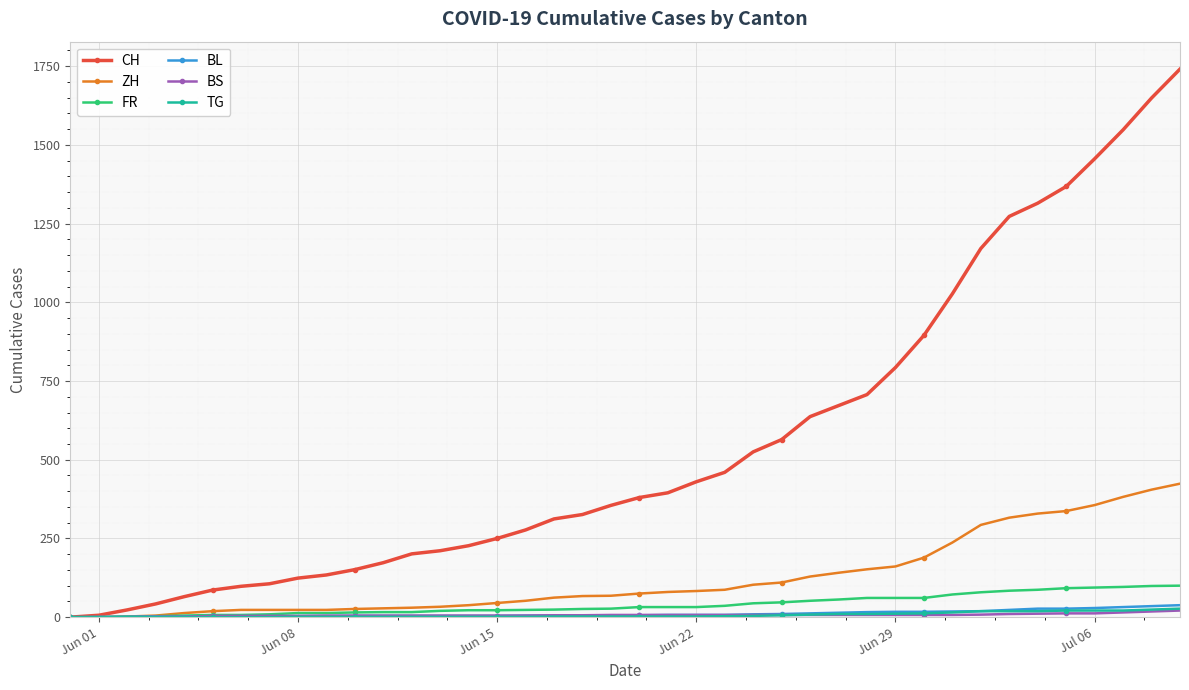

What is the greatest value displayed?

1741